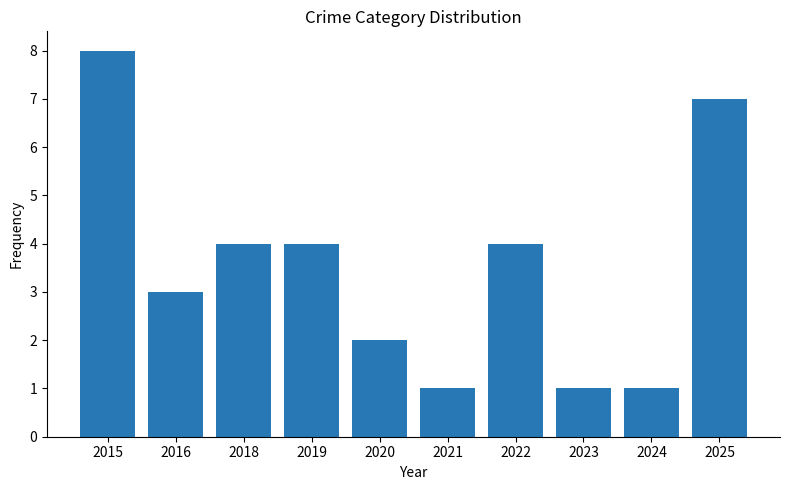

Does the chart contain any negative values?

No